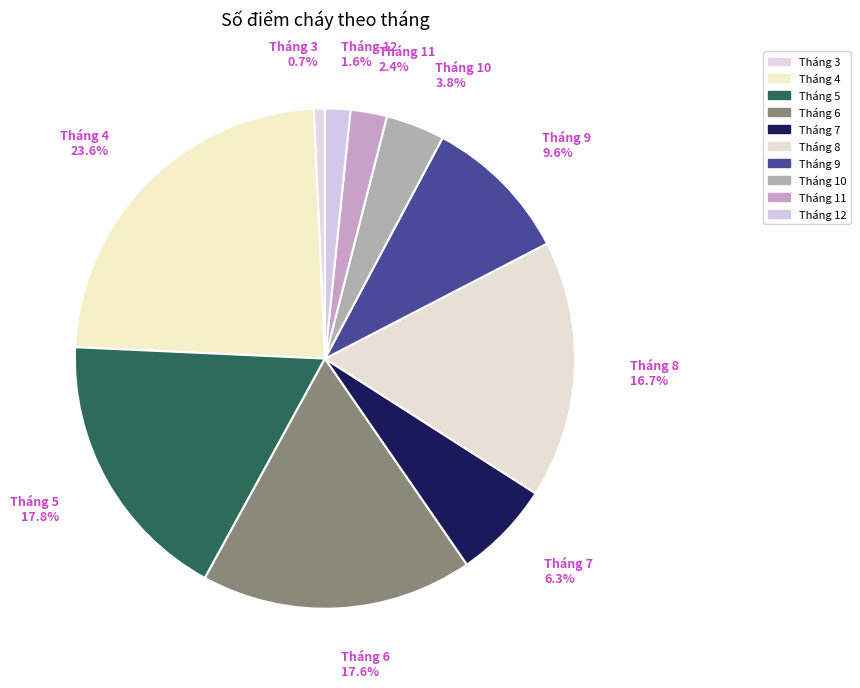

The Tháng 11 slice represents 17% of the pie. True or false?

False